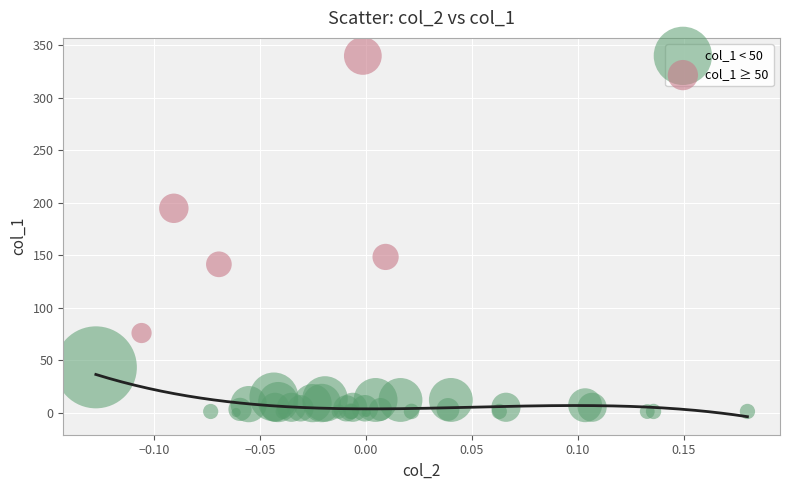

Which series reaches the maximum Y coordinate?

col_1 ≥ 50